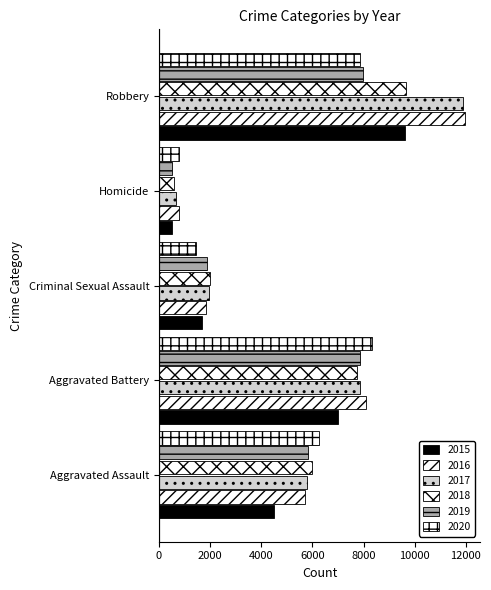

List the series in order of their peak value, lowest first.

2019, 2020, 2015, 2018, 2017, 2016